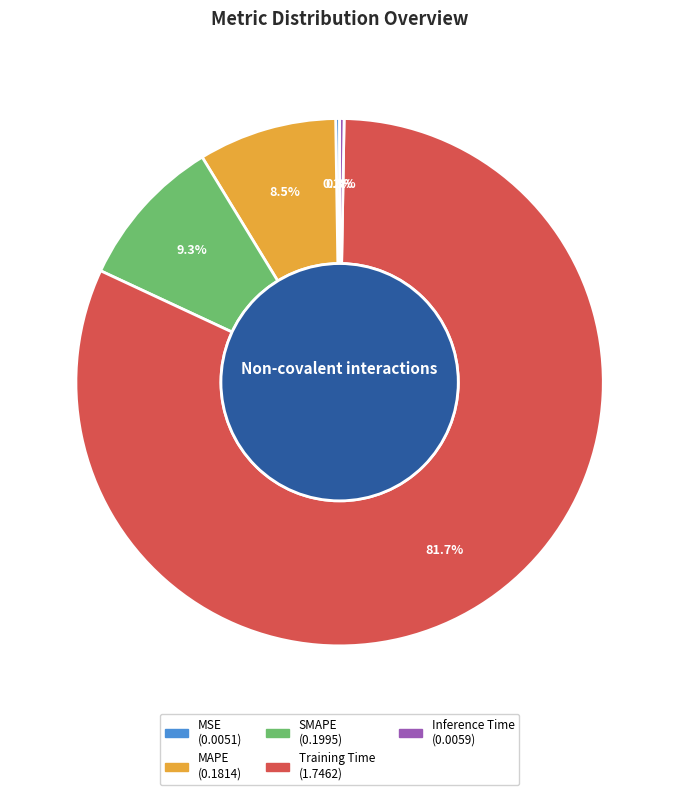

Is the sum of MAPE and Training Time greater than half?

Yes